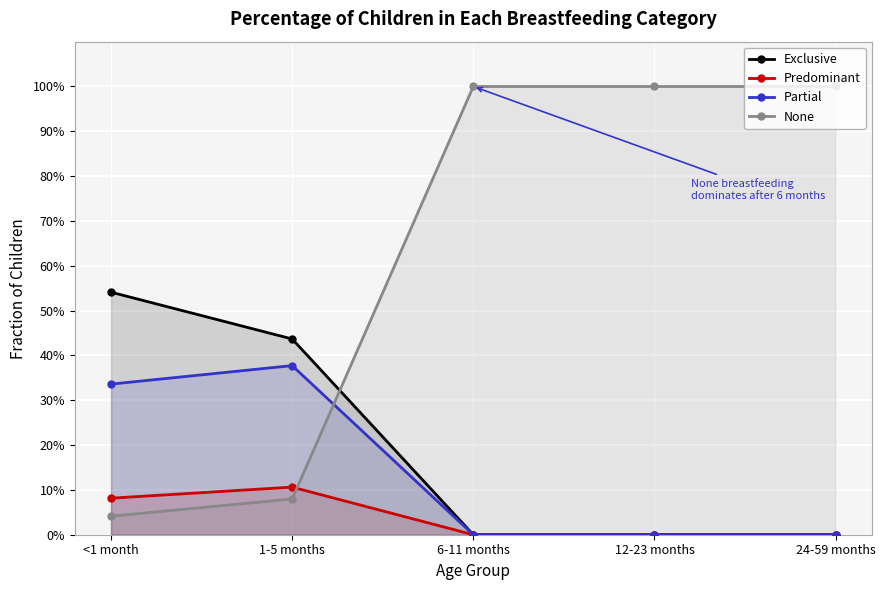

Between 24-59 months and 6-11 months, which is larger?

24-59 months